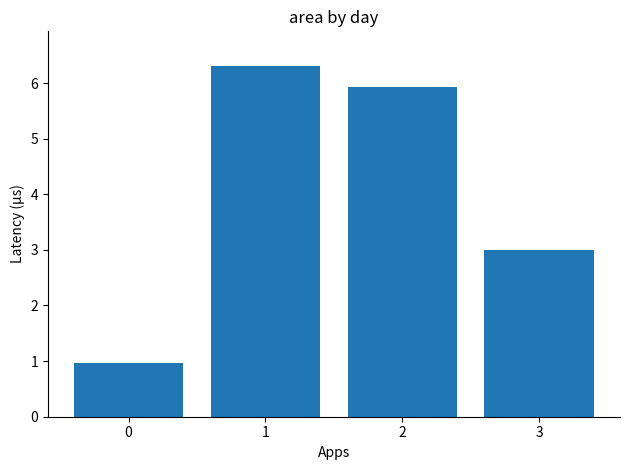

Rank the categories by value from lowest to highest.

0, 3, 2, 1